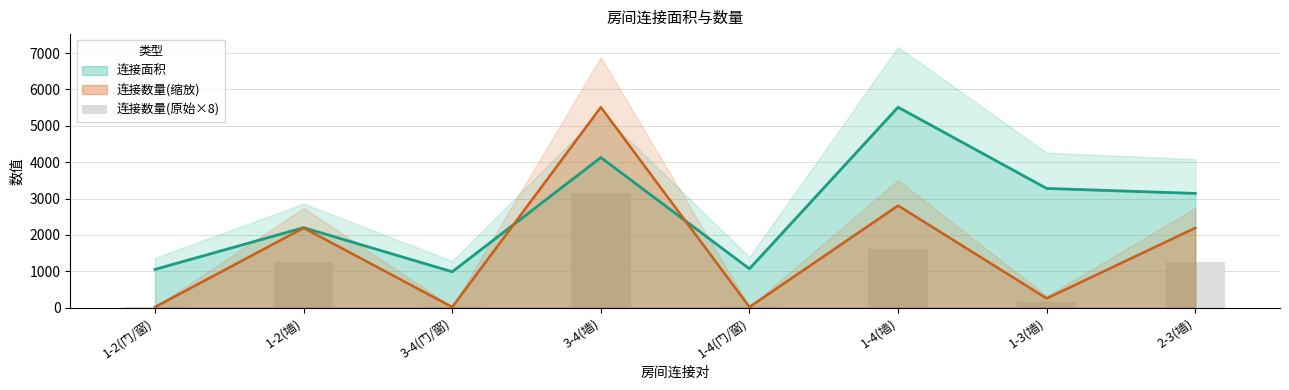

Are the bars horizontal?

No